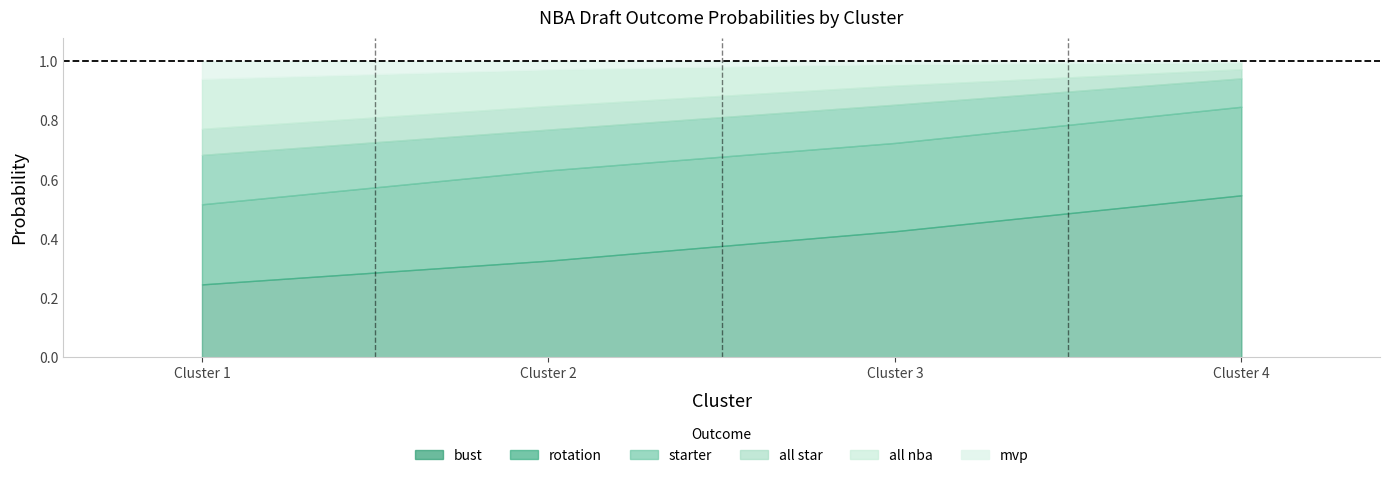

How many series are shown in this chart?

6